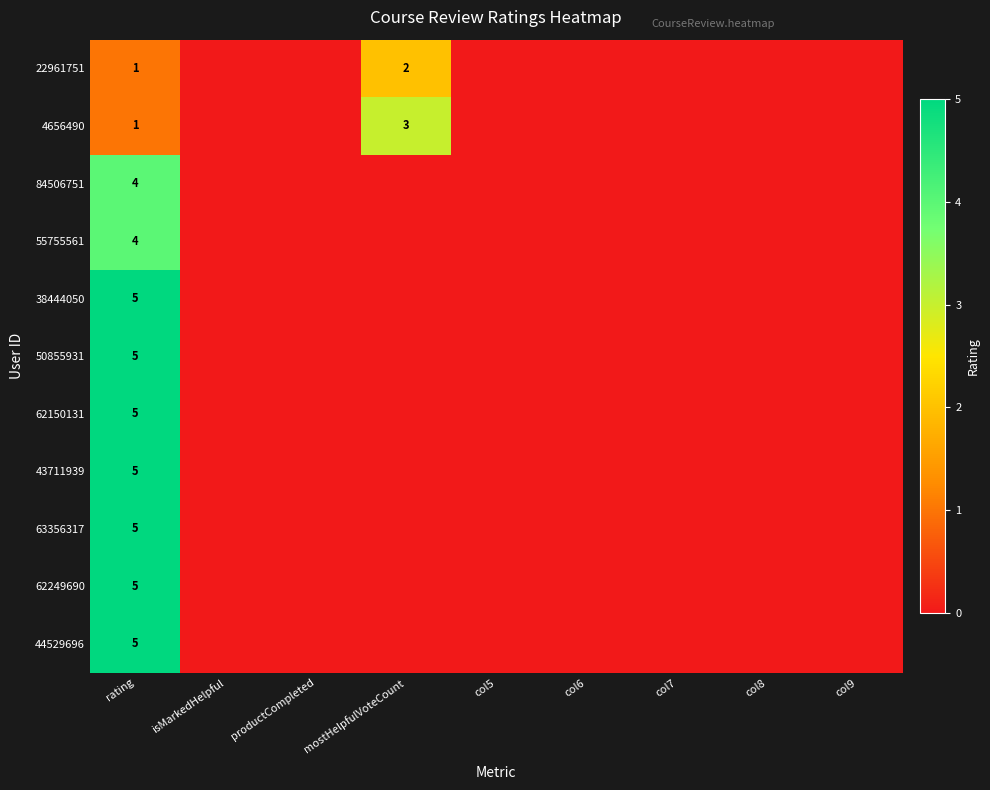

The value of 4656490 at mostHelpfulVoteCount is 2. True or false?

False